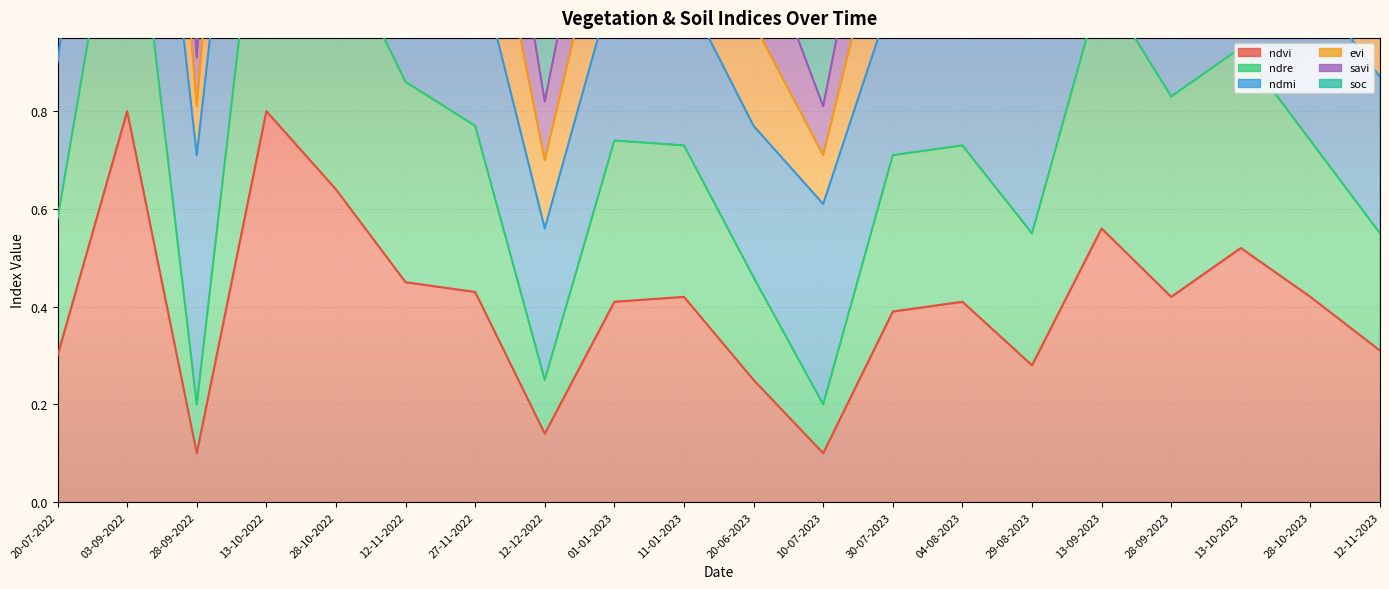

The ndvi series shows 0.6 at 13-09-2023. True or false?

True